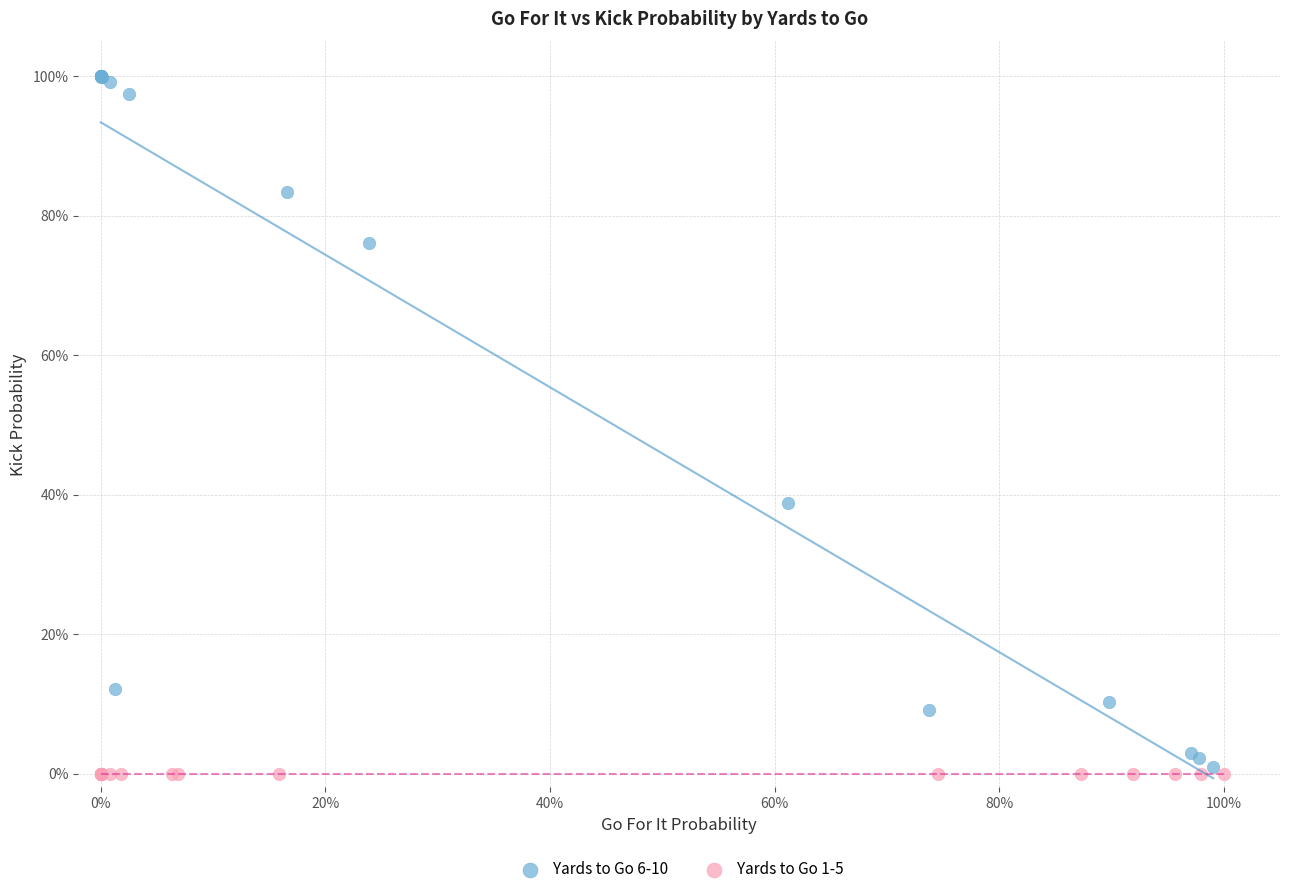

Which series reaches the minimum Y coordinate?

Yards to Go 1-5